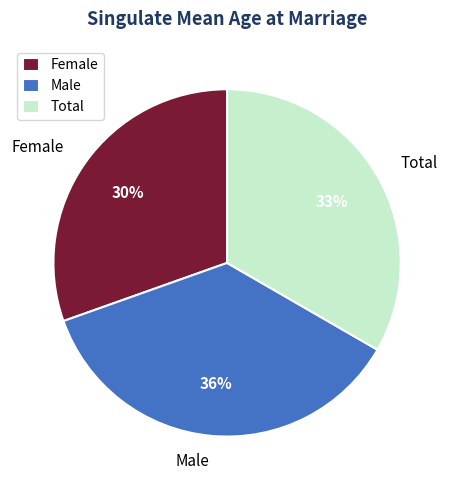

Does any single category account for the majority?

No